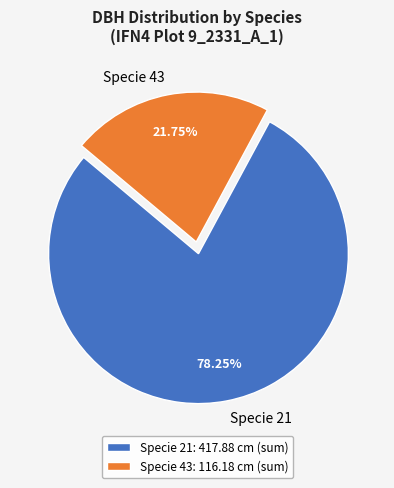

How many slices are in this pie chart?

2